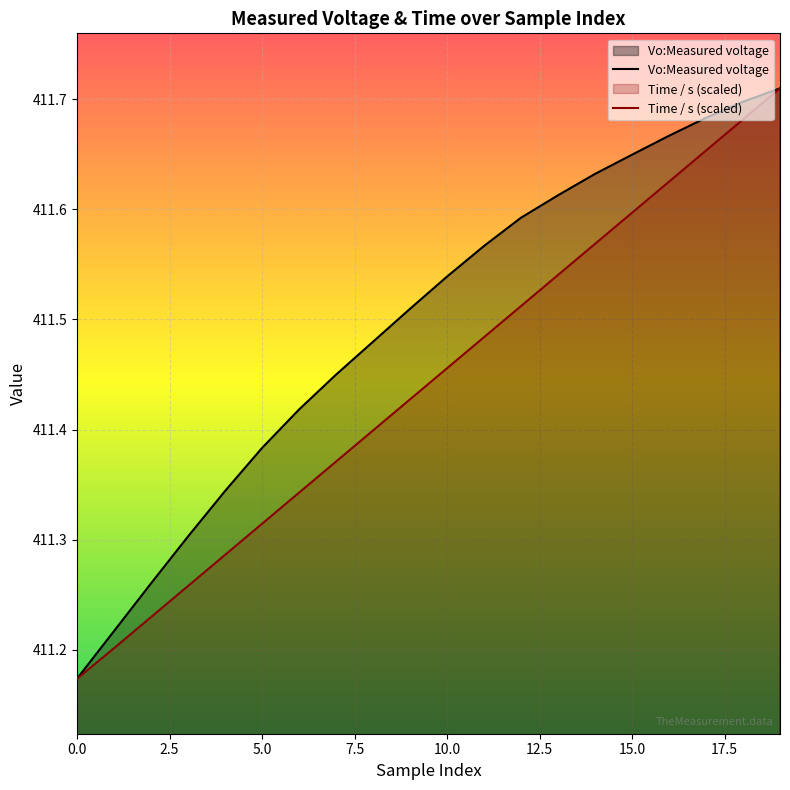

What is the difference between the Vo:Measured voltage values at 16 and 0.0?

0.5